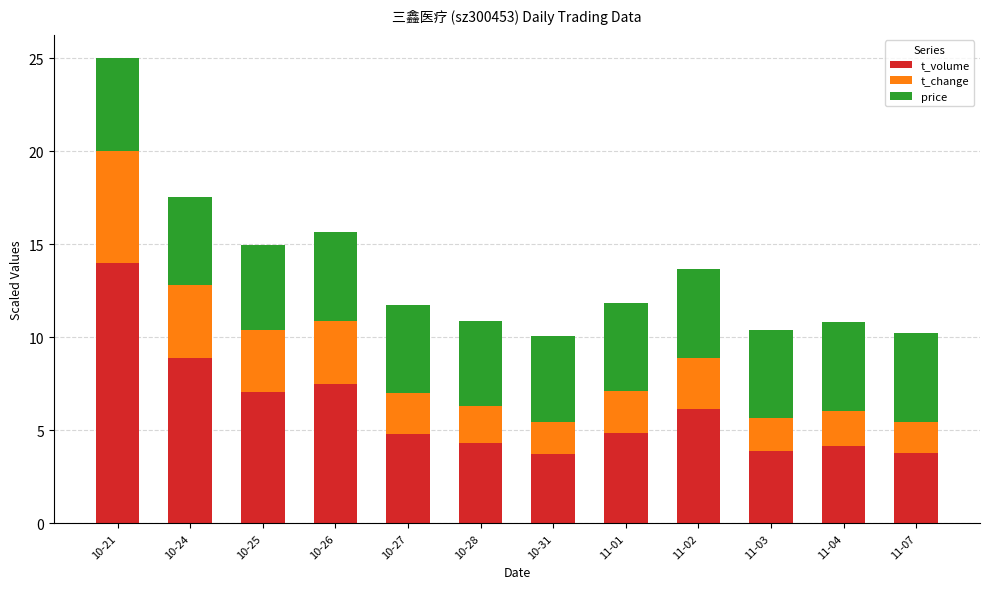

What is the difference between the maximum and minimum values in the t_volume series?

10.3